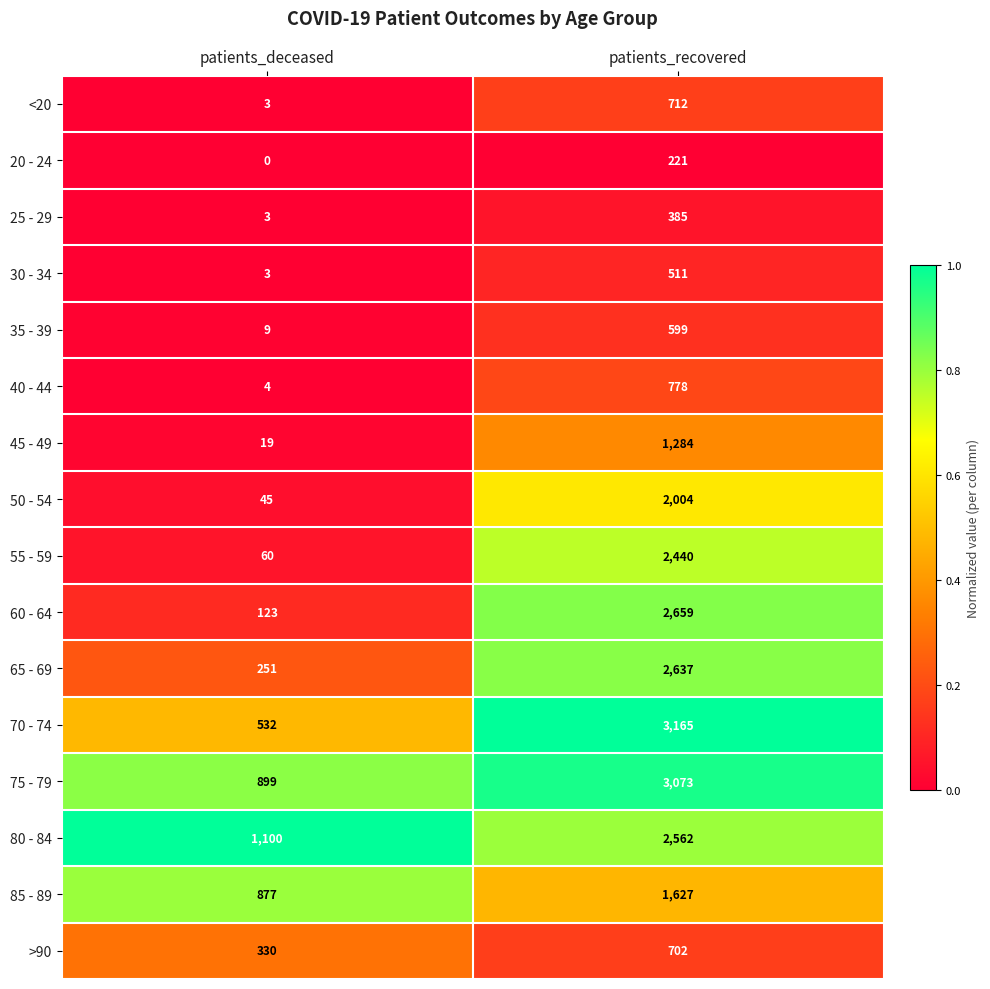

The 85 - 89 series shows 1627 at patients_recovered. True or false?

True